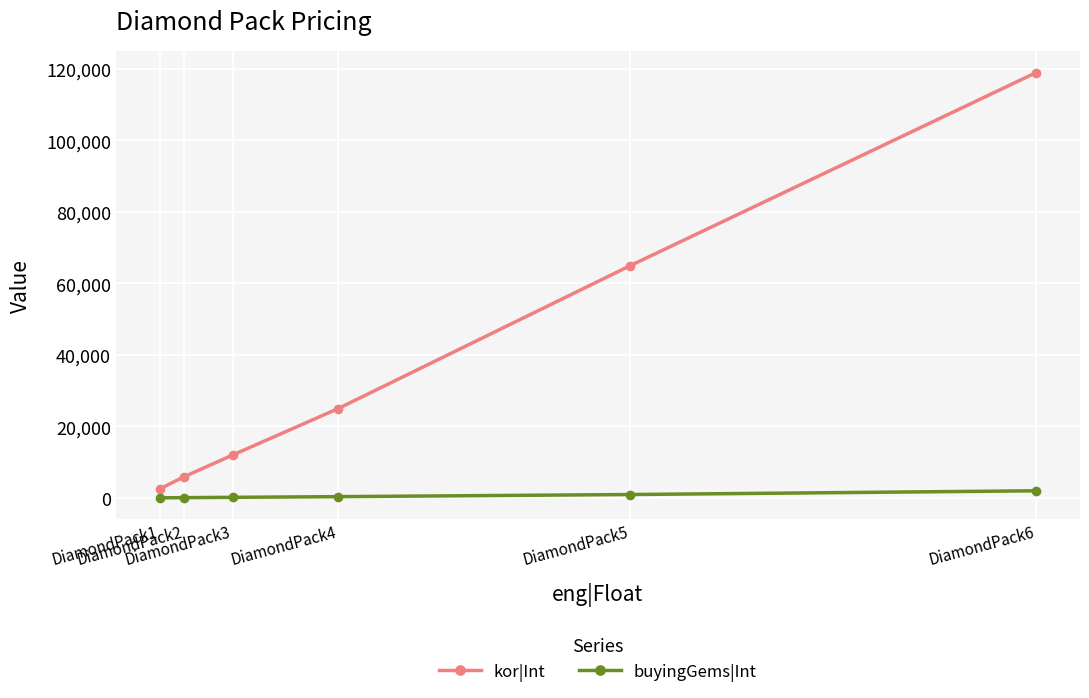

Which series has the largest total across all categories?

kor|Int